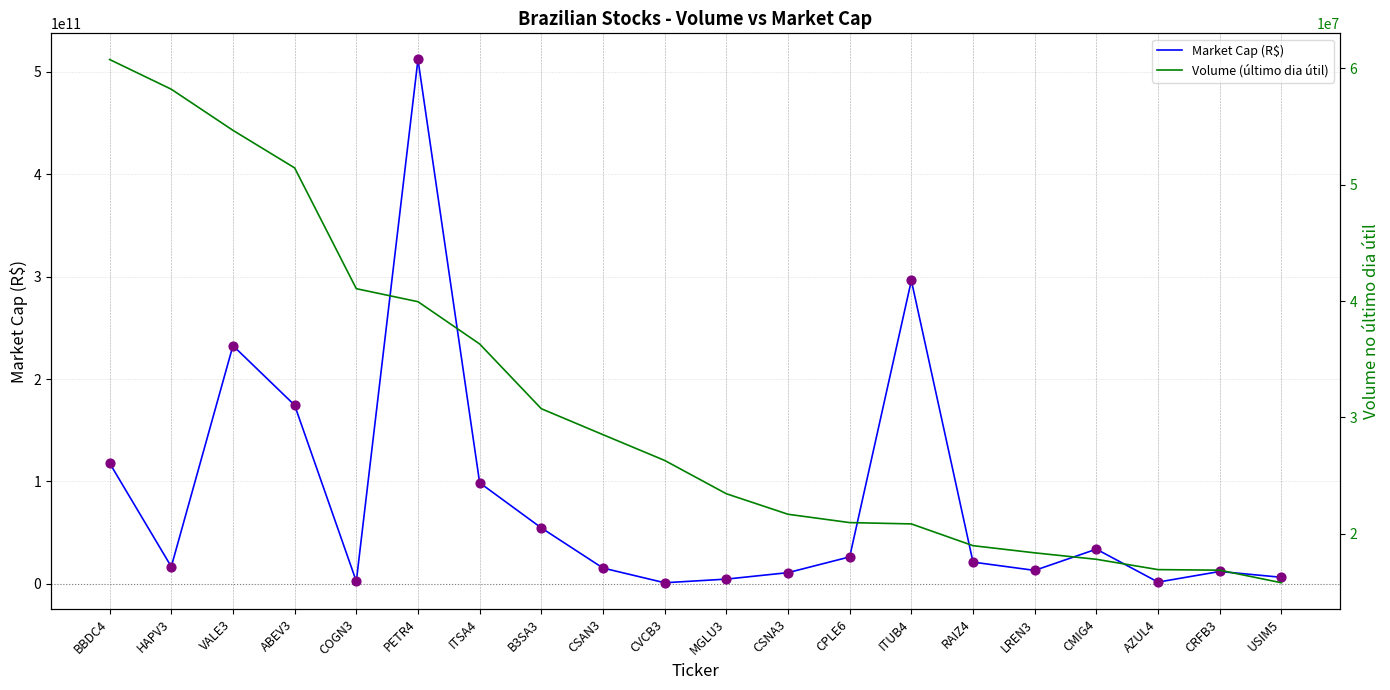

What are all the series names shown in the legend?

Market Cap (R$), Volume (último dia útil)